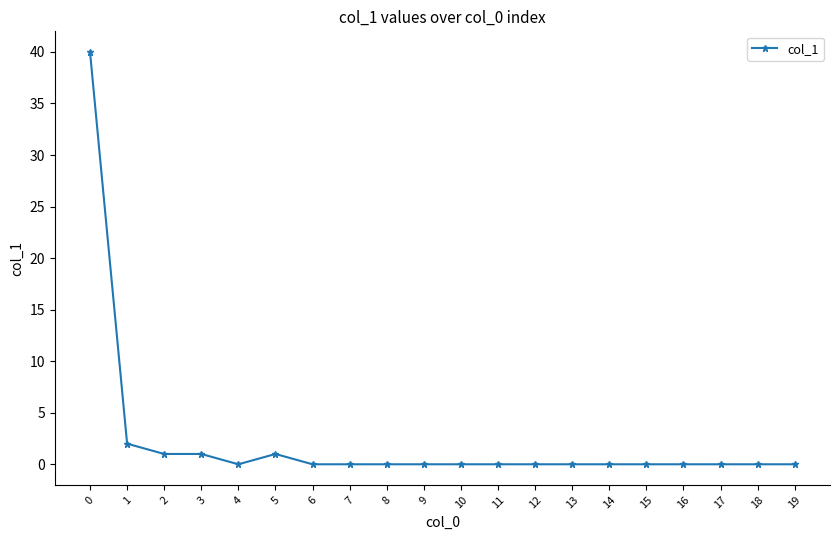

True or false: the data shows 23 at 11.

False